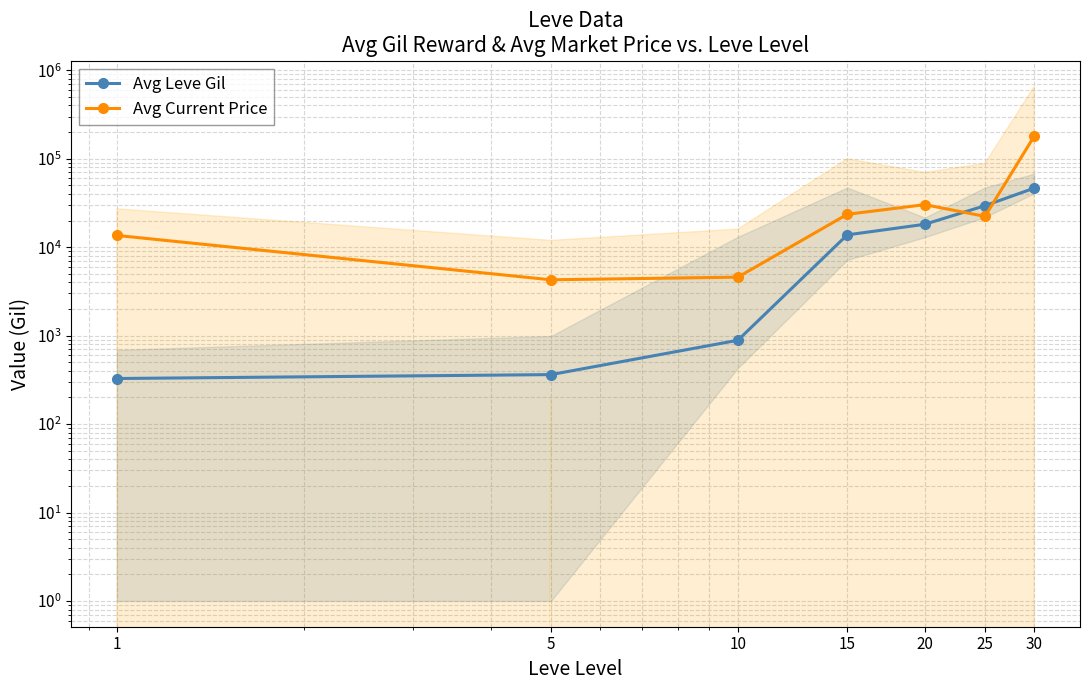

The Avg Leve Gil series shows 1446.9 at 10. True or false?

False